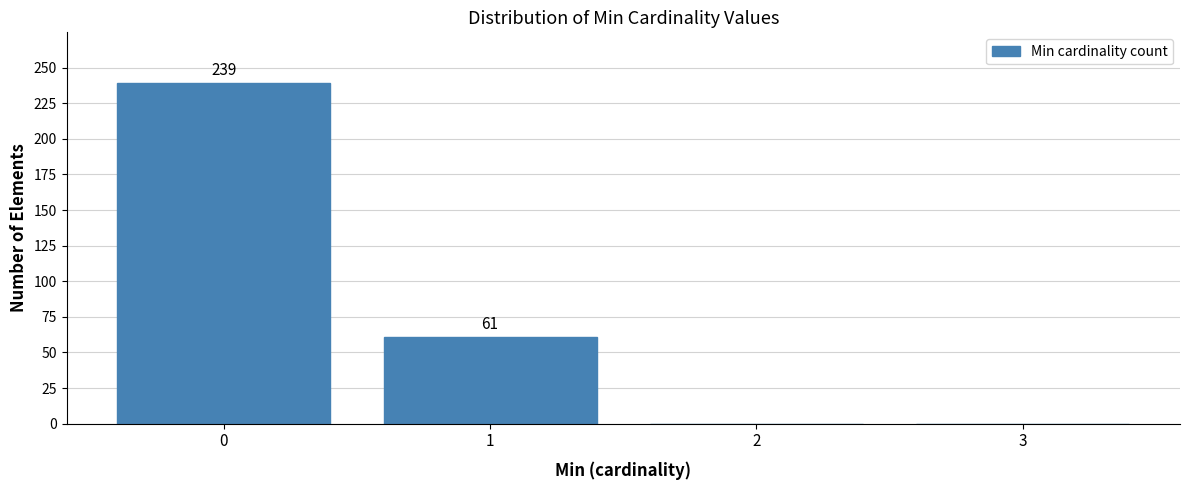

Reading left to right, what are all the values shown in this chart?

0=239	1=61	2=0	3=0